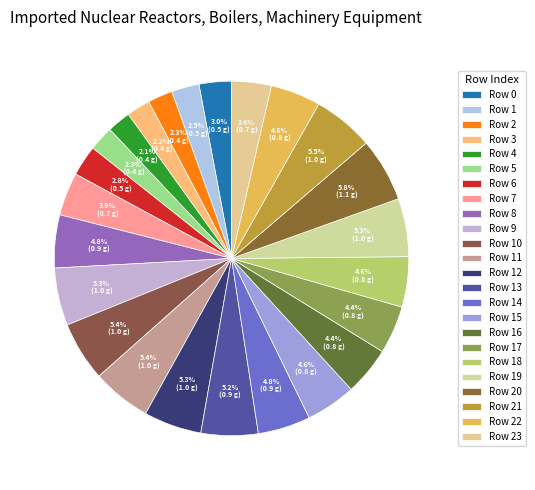

How many segments does this pie chart have?

24